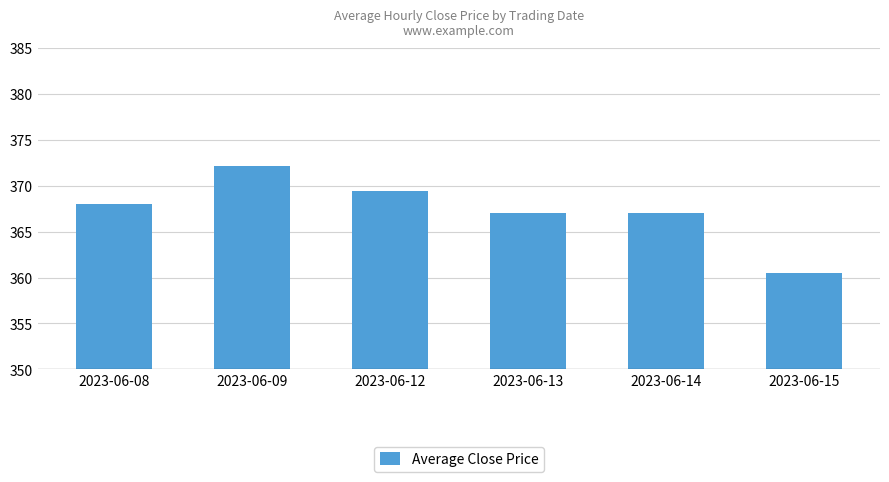

What is the approximate value at 2023-06-08?

368.0